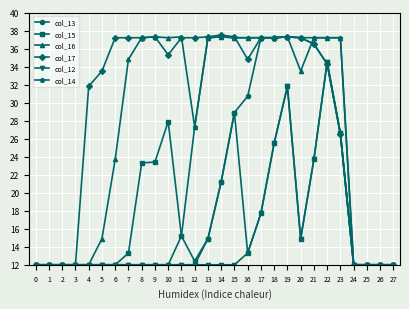

Reading left to right, list all the values displayed in this chart.

col_13: 0	0	0	0	0	0	0	0	0	0	0	0	0	29	92	169	187	252	252	253	252	245	223	145	0	0	0	0
col_15: 0	0	0	0	0	0	0	13	113	114	159	32	4	29	92	169	13	57	135	198	29	117	225	146	0	0	0	0
col_16: 0	0	0	0	0	29	117	228	252	253	252	253	153	252	253	252	252	252	252	253	215	252	252	252	0	0	0	0
col_17: 0	0	0	0	198	215	252	252	252	253	233	252	252	253	255	253	228	252	252	253	252	245	223	145	0	0	0	0
col_12: 0	0	0	0	0	0	0	0	0	0	0	0	0	0	0	0	13	57	135	198	29	117	225	146	0	0	0	0
col_14: 0	0	0	0	0	0	0	0	0	0	0	32	153	252	253	252	252	252	252	253	252	252	252	252	0	0	0	0